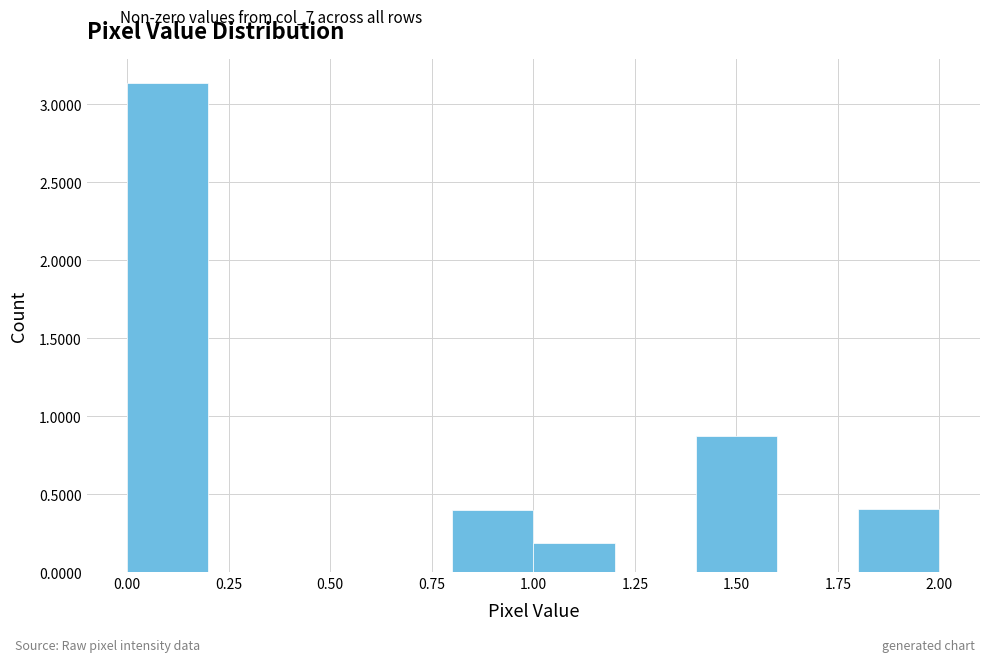

How tall is the bar that spans 1.4 to 1.6 on the x-axis? The values are not printed on the chart, so give them approximately, as read against the axis.

0.85